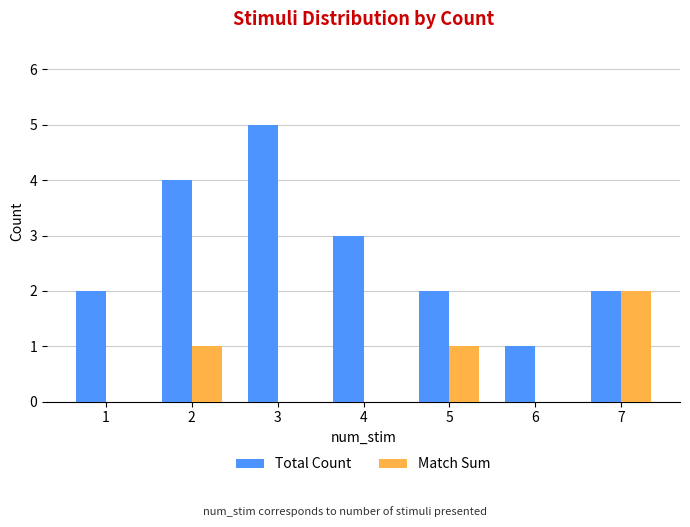

Which series changed the most between 2 and 7?

Total Count